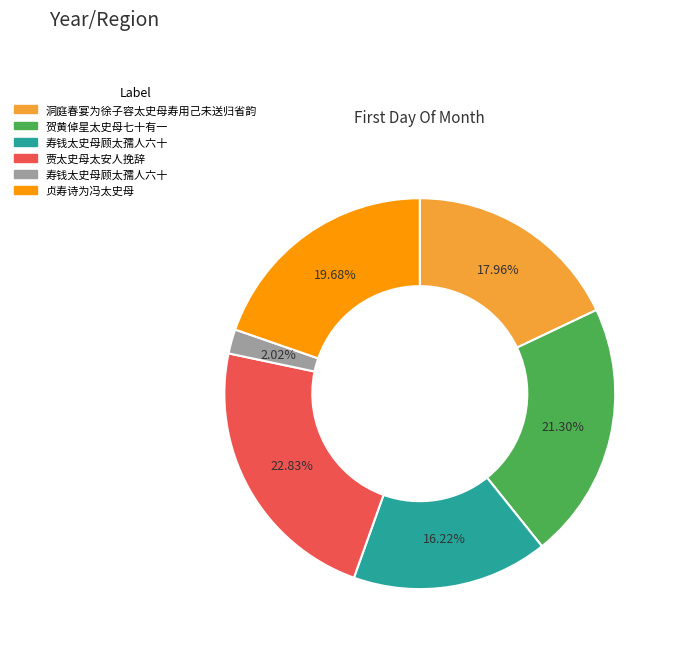

Does any single category account for the majority?

No